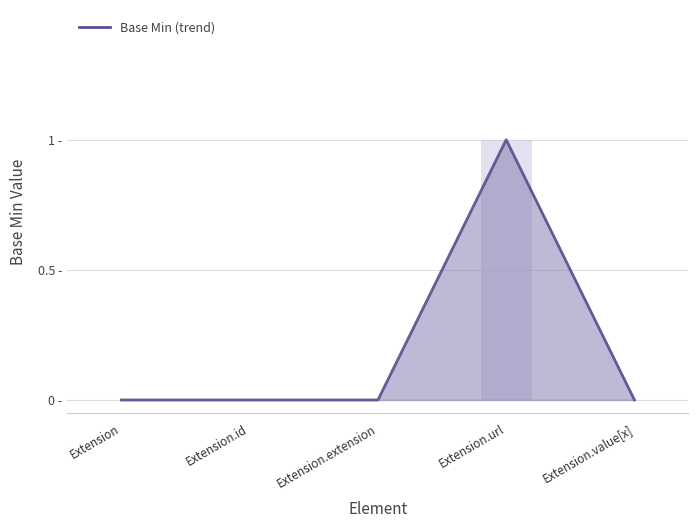

How many positive values are there?

1